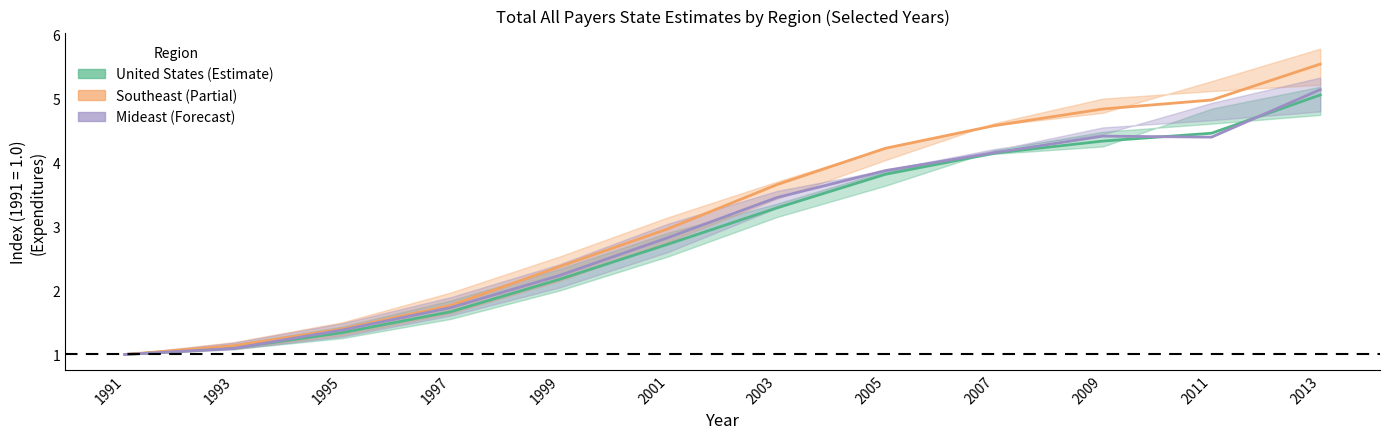

Reading right to left, transcribe all the data shown in this chart.

United States: 5.1	4.5	4.3	4.1	3.8	3.3	2.7	2.2	1.7	1.3	1.1	1.0
Southeast: 5.5	5.0	4.8	4.6	4.2	3.7	3.0	2.4	1.8	1.4	1.1	1.0
Mideast: 5.1	4.4	4.4	4.2	3.9	3.5	2.8	2.2	1.7	1.4	1.1	1.0